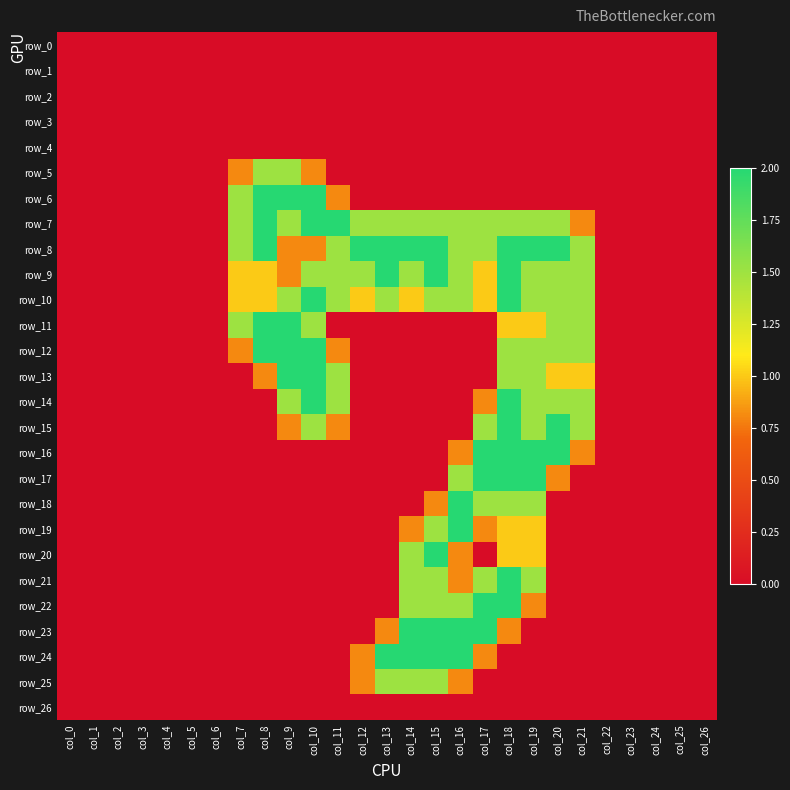

Which category has the lowest value in the row_16 series?

col_0